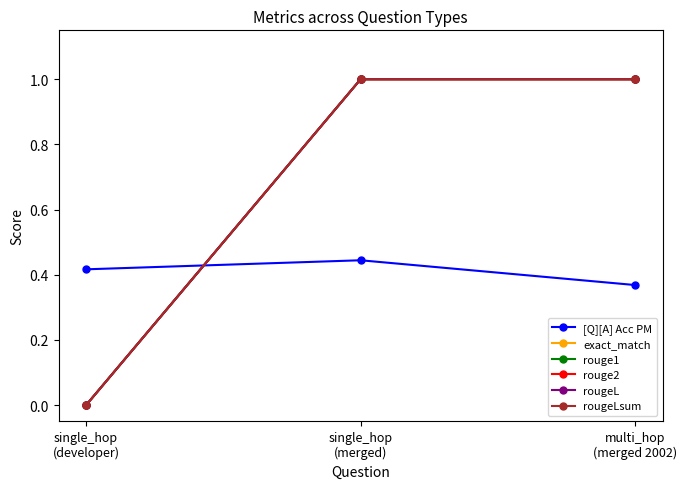

Is this an area chart (filled region under the line)?

No